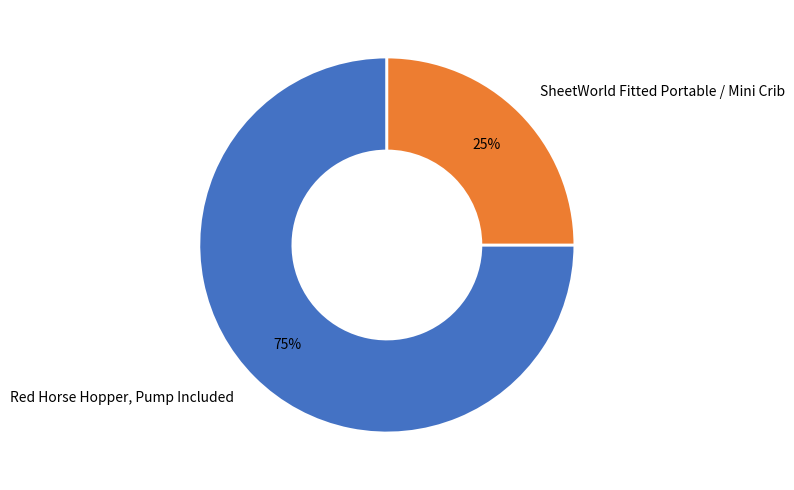

Which has a higher value, SheetWorld Fitted Portable / Mini Crib or Red Horse Hopper, Pump Included?

Red Horse Hopper, Pump Included